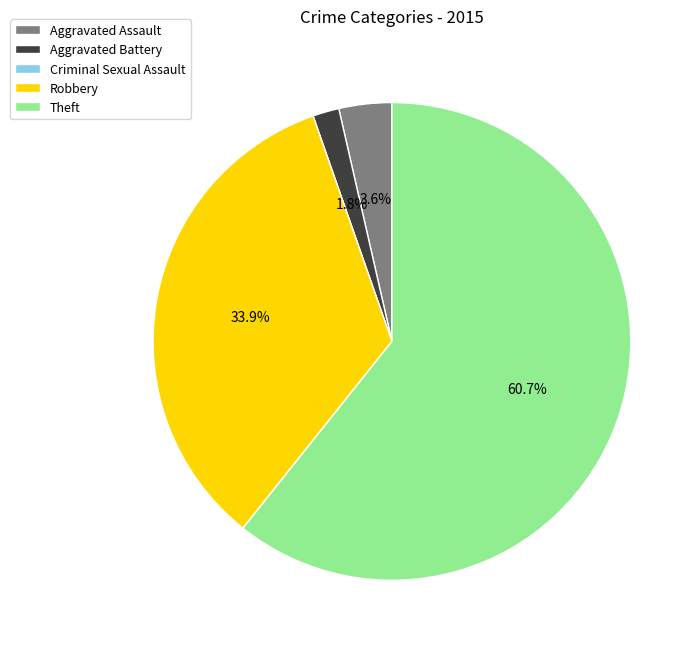

Is it true that Robbery is 34% of the pie?

True